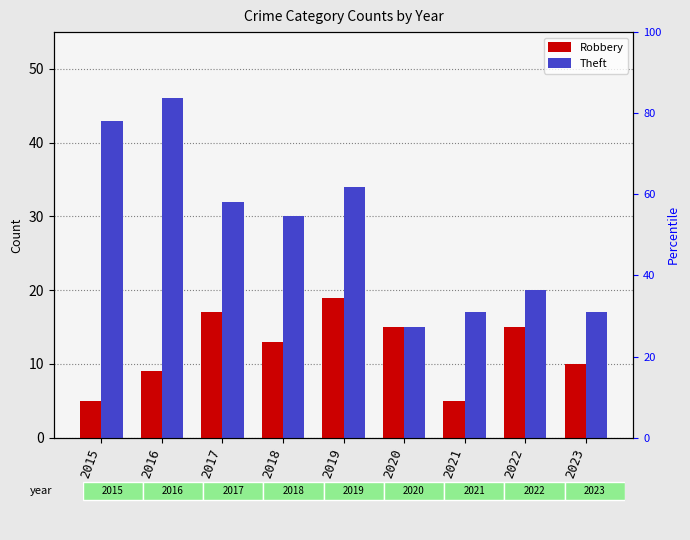

What is the difference between the highest and lowest values at 2023?

7